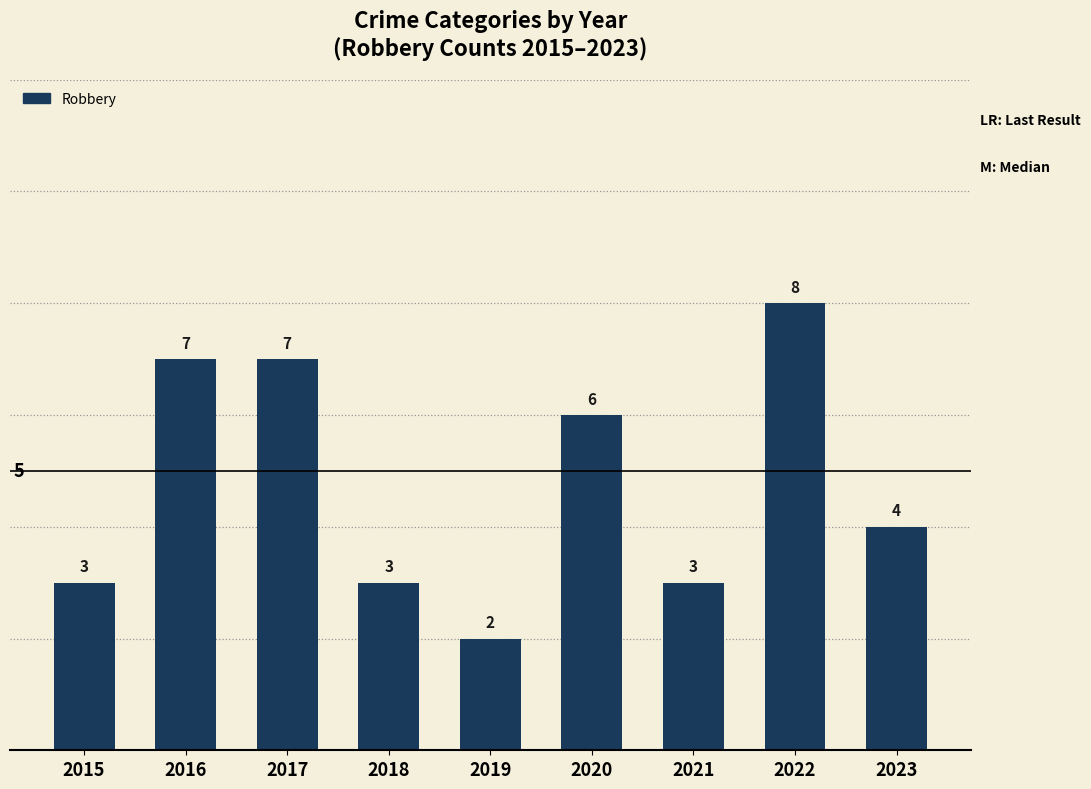

What is the sum of all values?

43